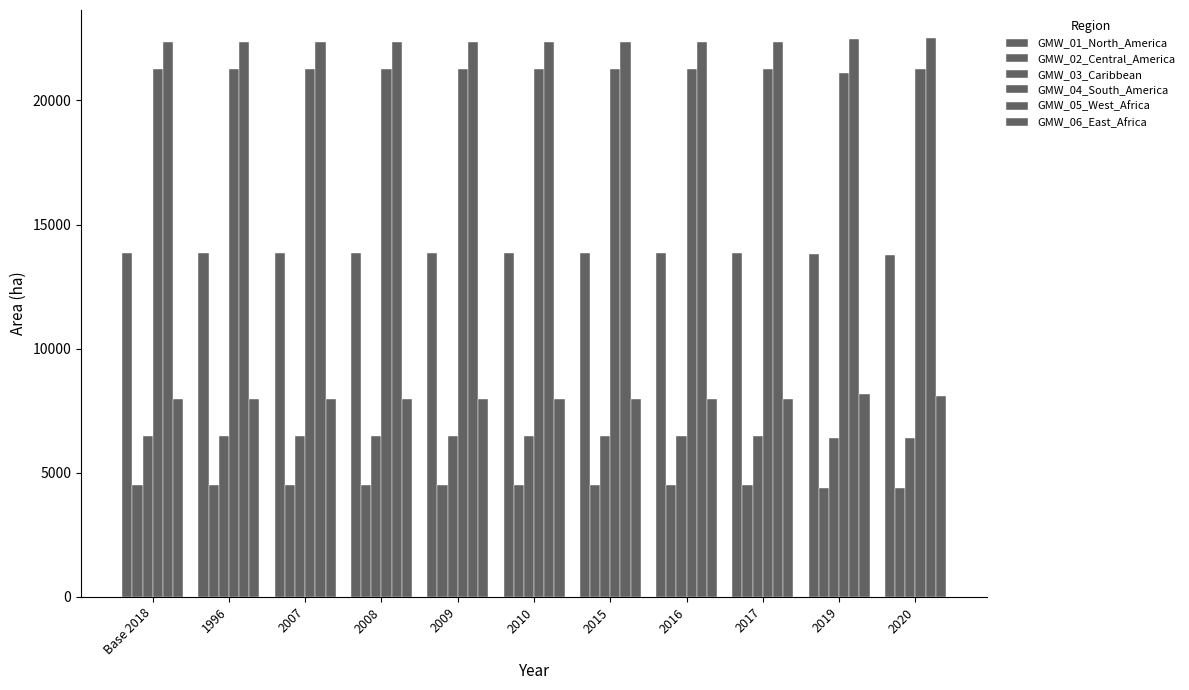

Is it true that GMW_03_Caribbean equals 3420.9 at 2017?

False